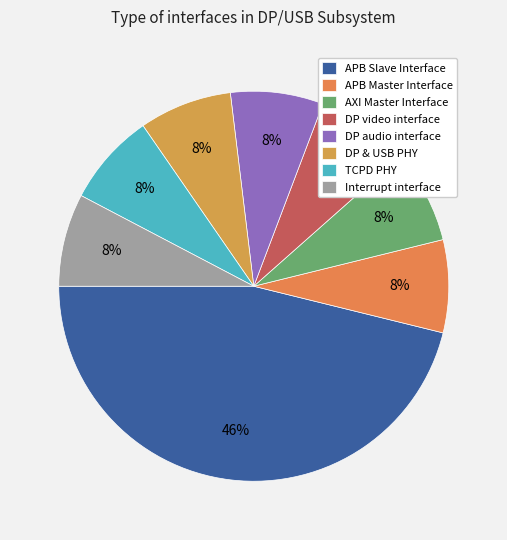

Is it true that DP video interface is 8% of the pie?

True